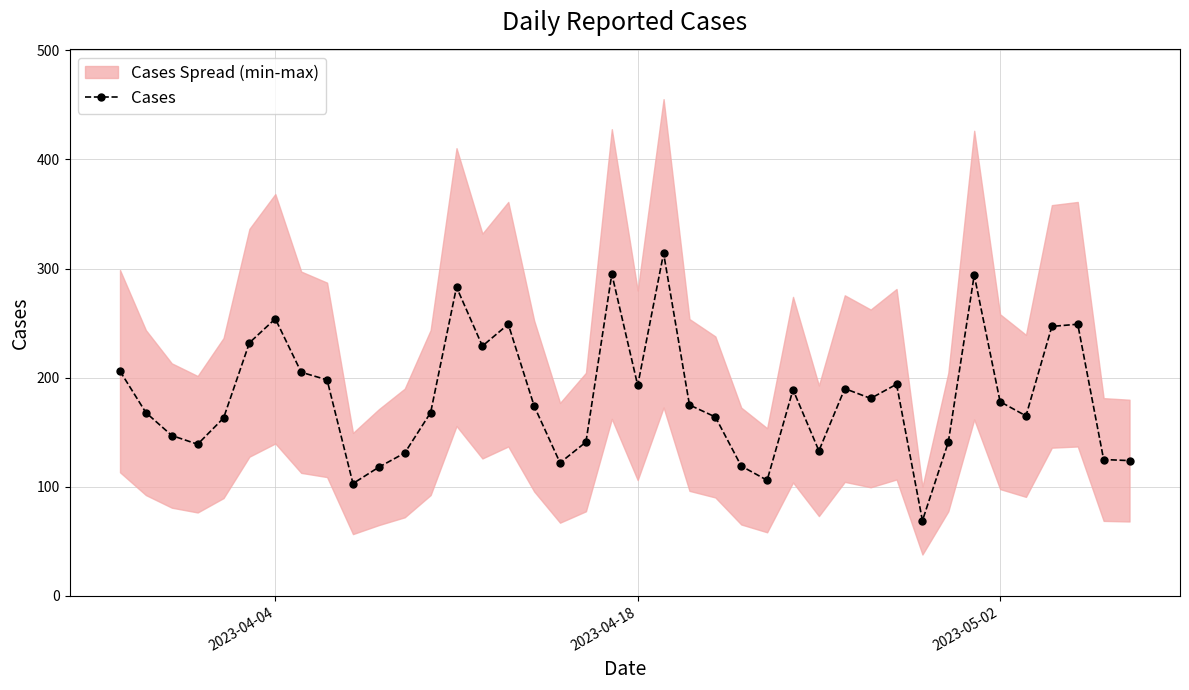

True or false: Cases has more than 2 interior local peaks.

True